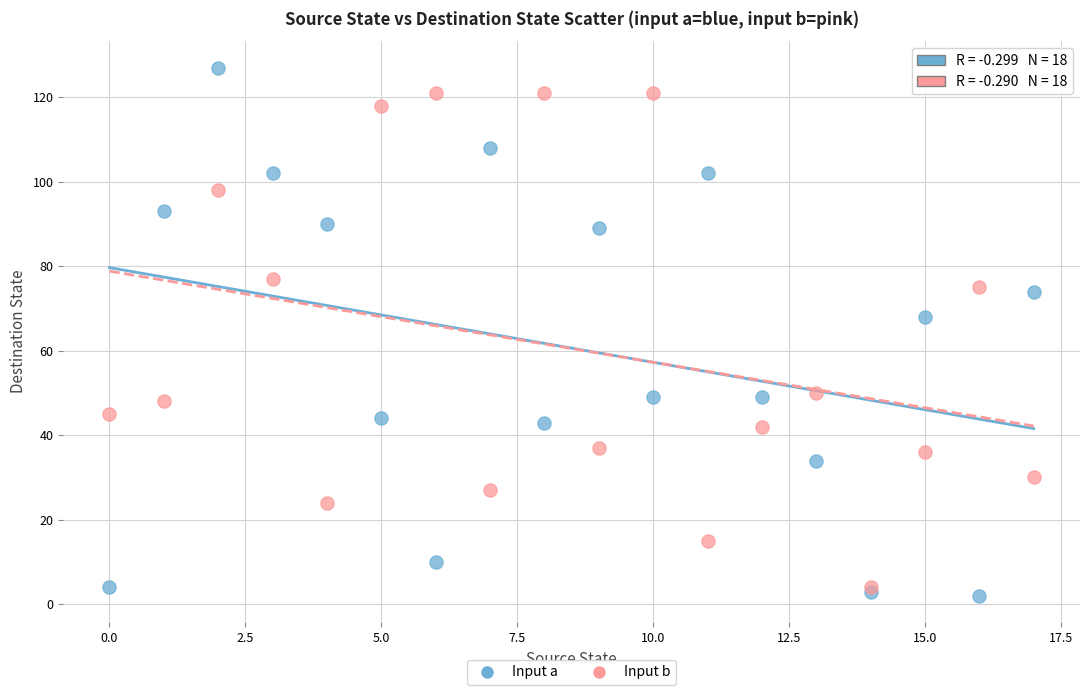

Across all series, what Y value is closest to 64?

68